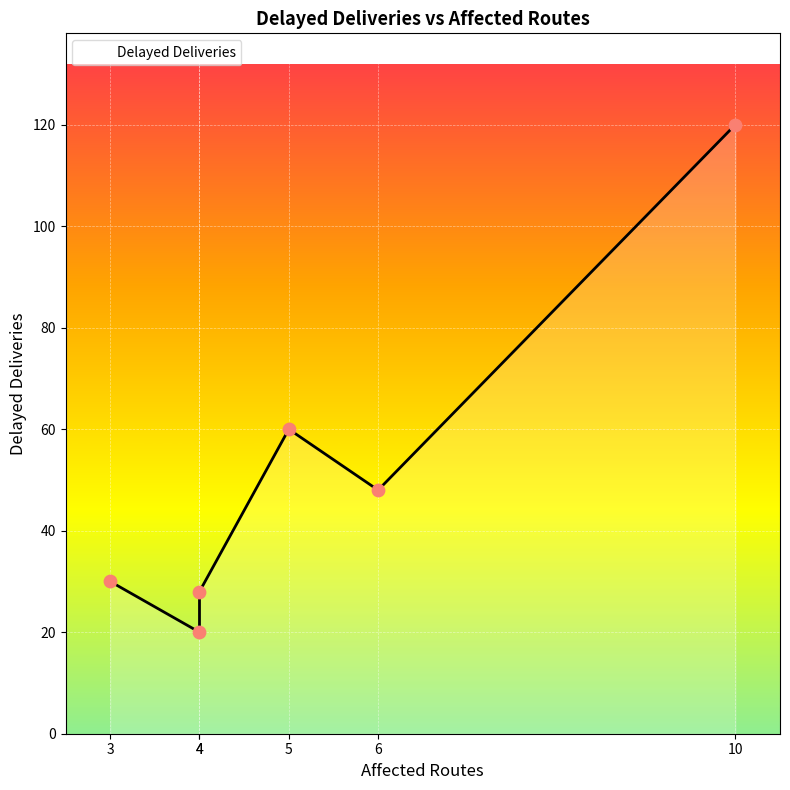

What is the change in value from DISR-00002 to DISR-00005?

-20